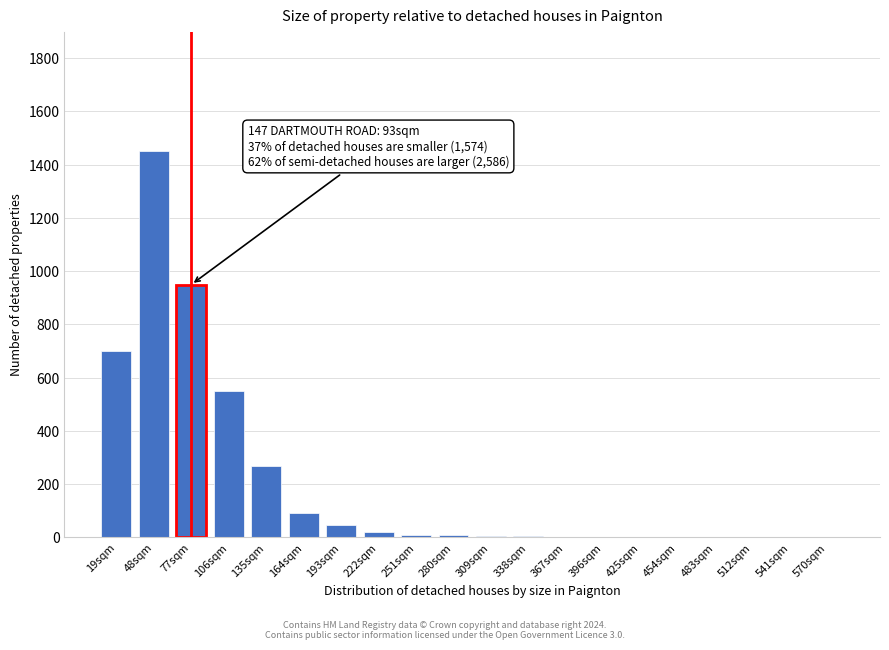

What is the sum of all values?

4112